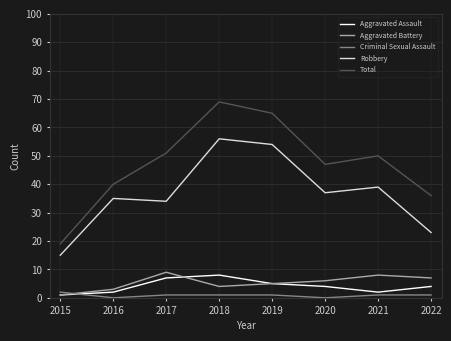

At which category is the sum across all series the highest?

2018